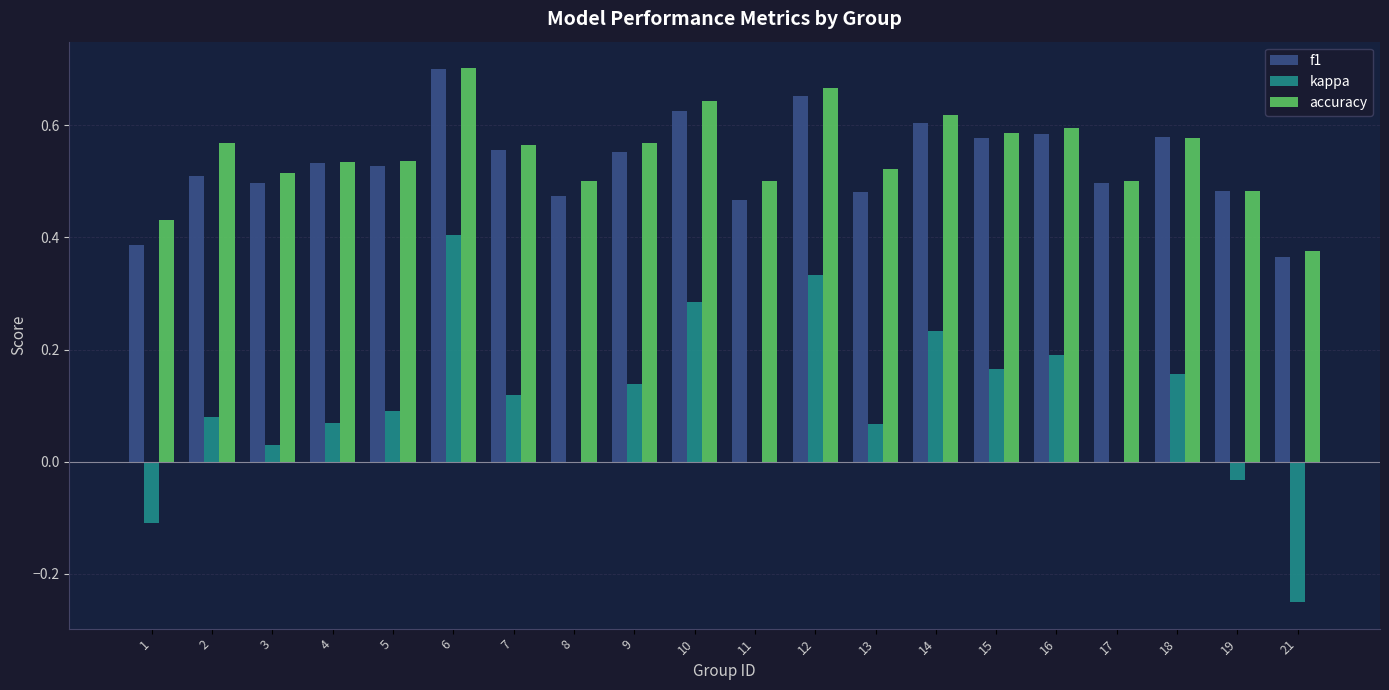

At which label does kappa reach its peak?

6